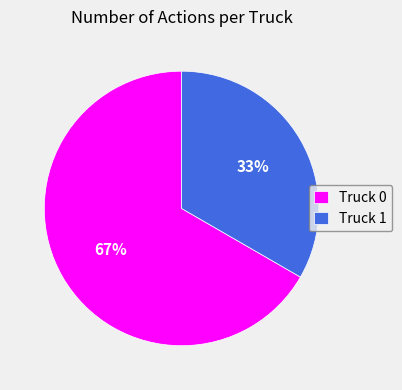

Does Truck 0 account for over 50% of the chart?

Yes